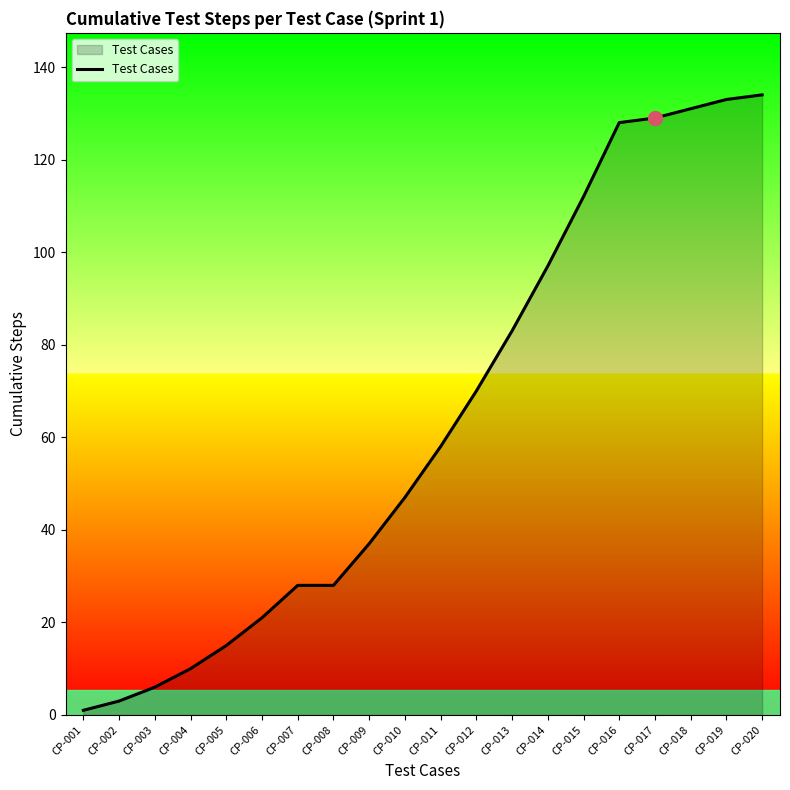

Where is the data nearest to the value 67?

CP-012